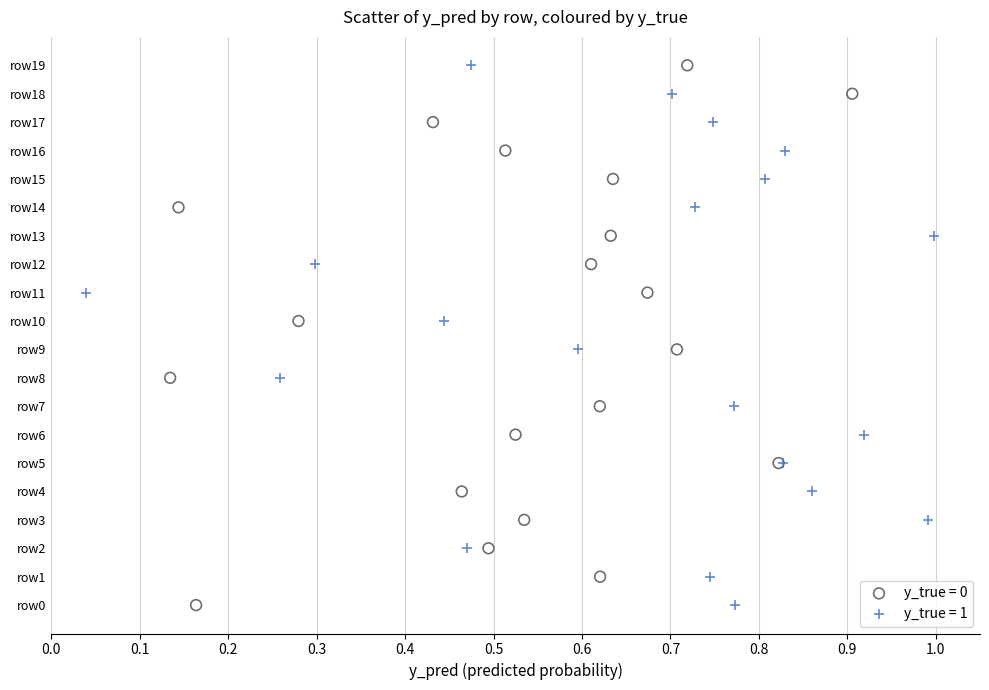

What are all the series names shown in the legend?

y_true = 0, y_true = 1